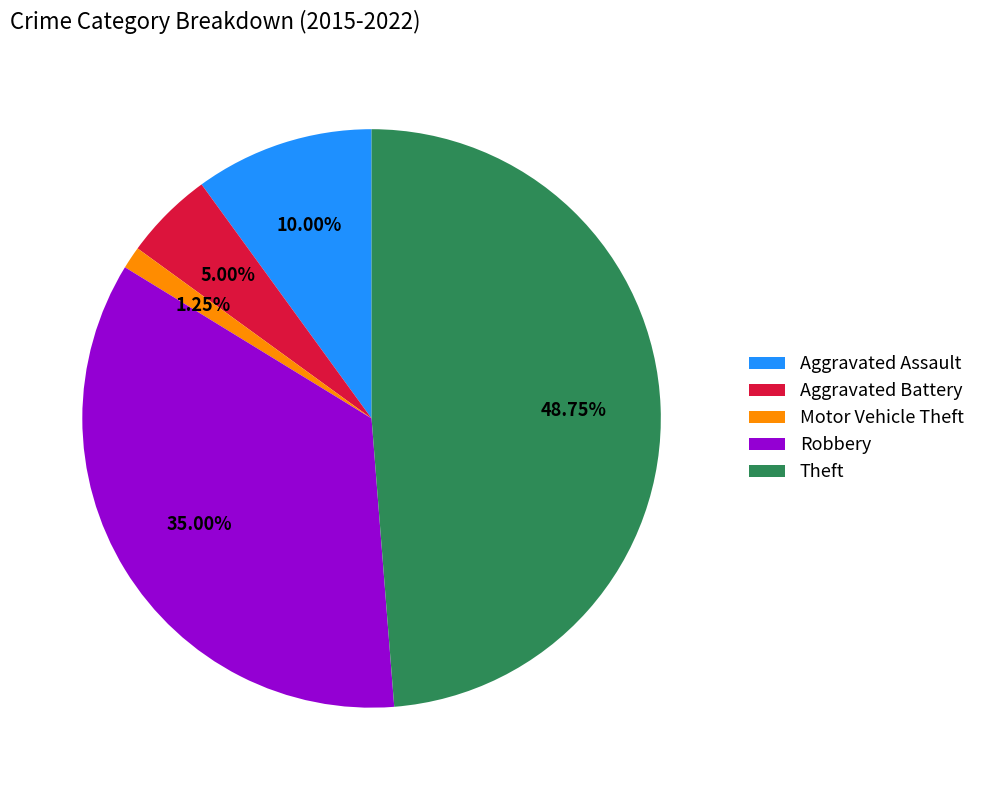

Which has a higher value, Aggravated Battery or Theft?

Theft